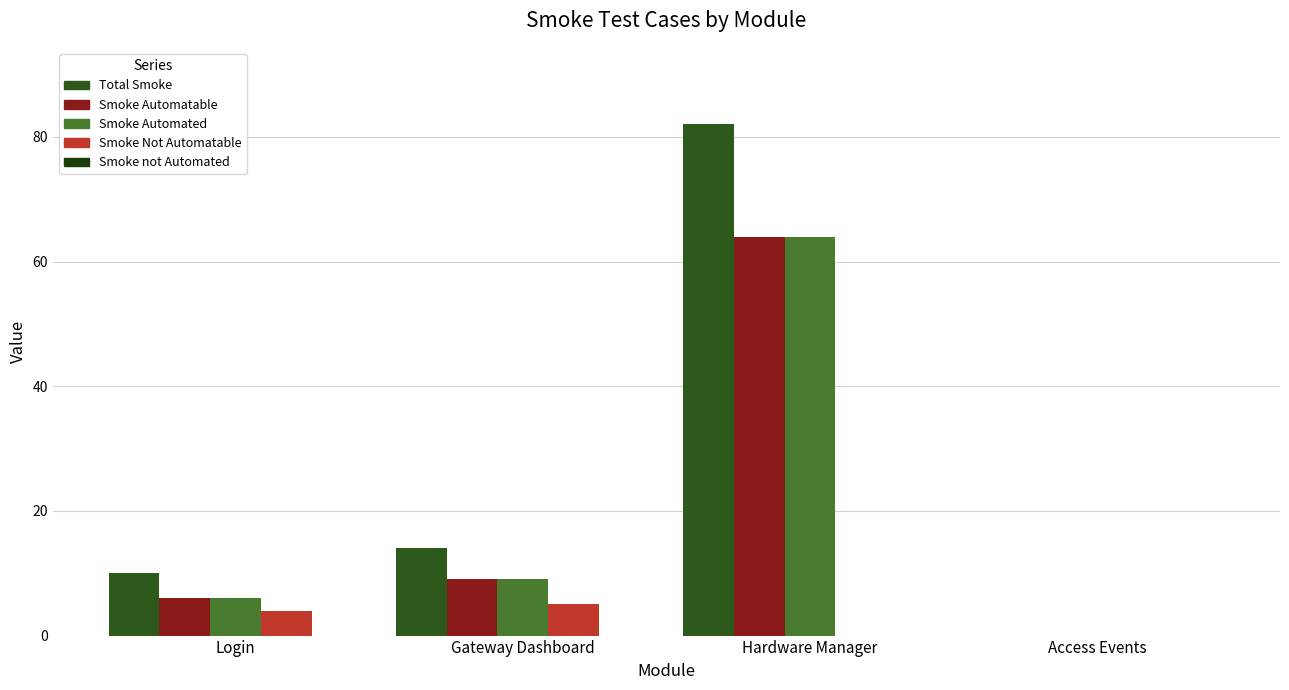

Between Access Events and Gateway Dashboard, which is larger?

Gateway Dashboard